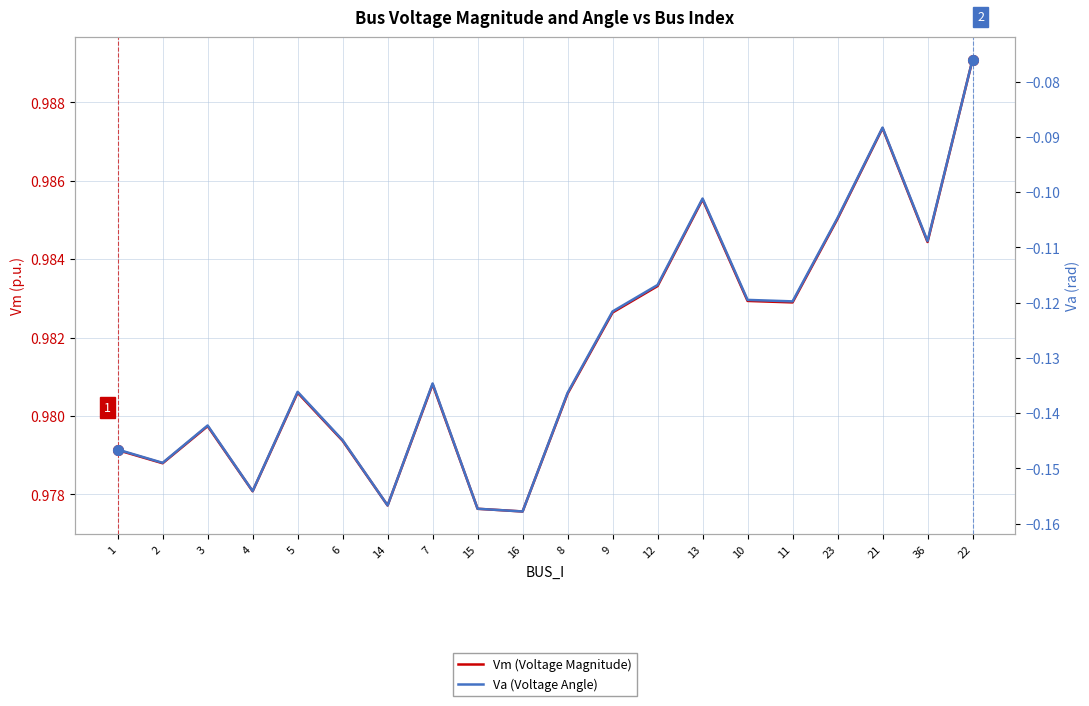

What is the highest value of the Va (Voltage Angle) series?

-0.1